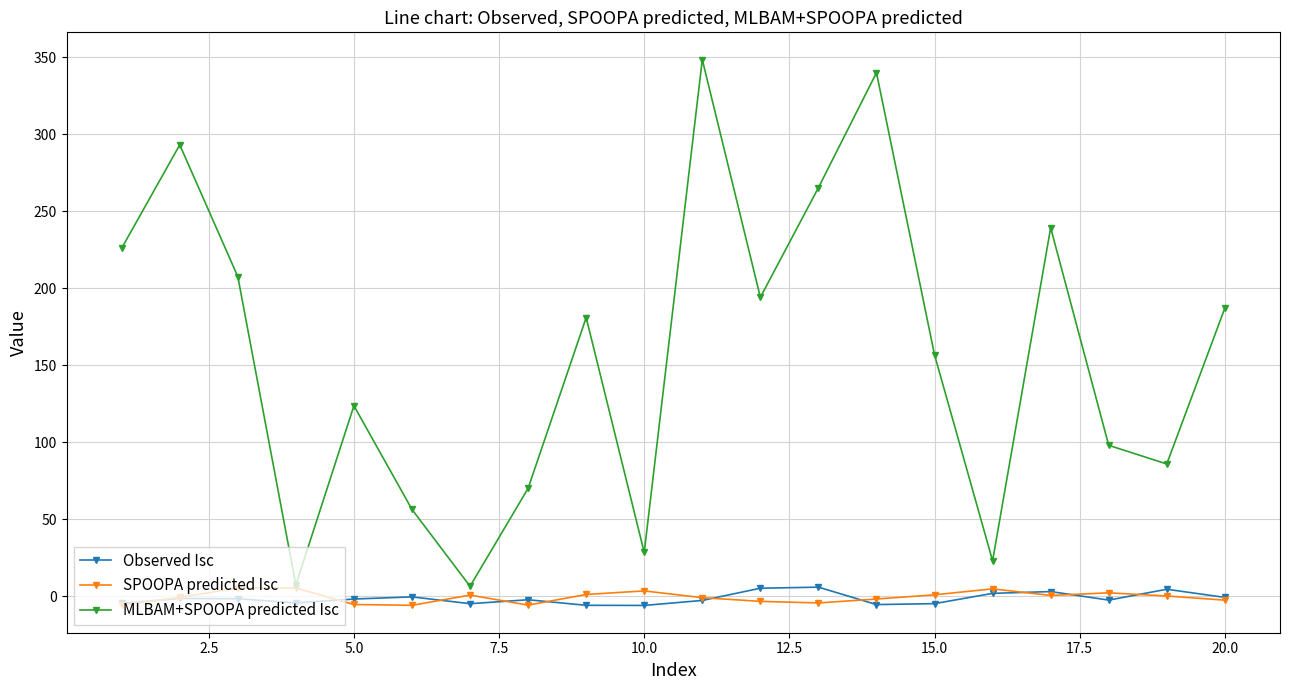

At how many categories does at least one series exceed 133?

11